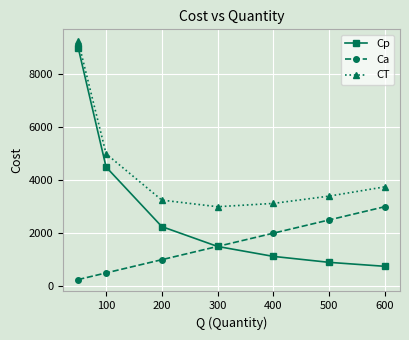

What are all the series names shown in the legend?

Cp, Ca, CT